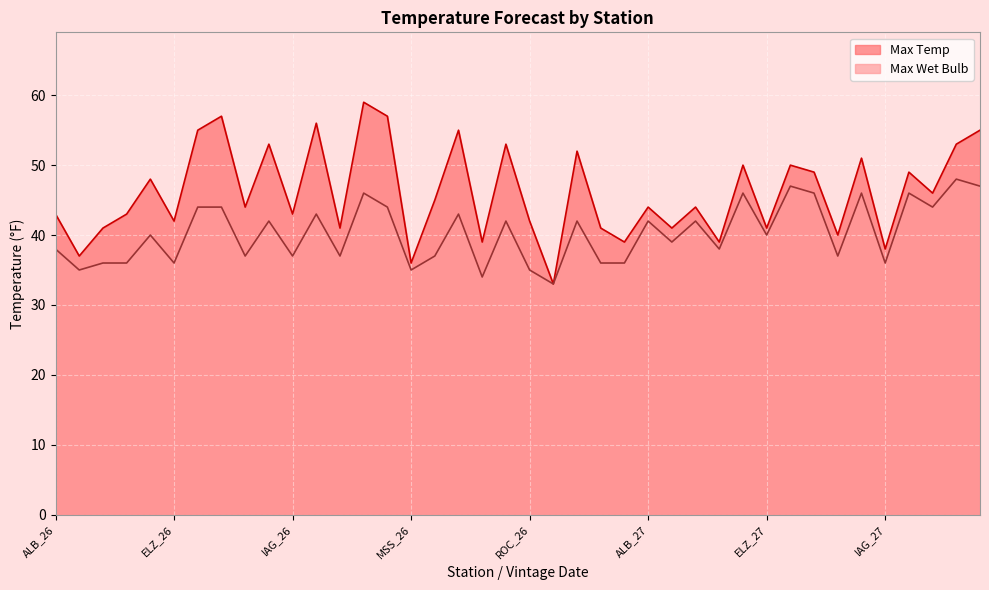

The value of Max Temp at SYR_26 is 41. True or false?

True